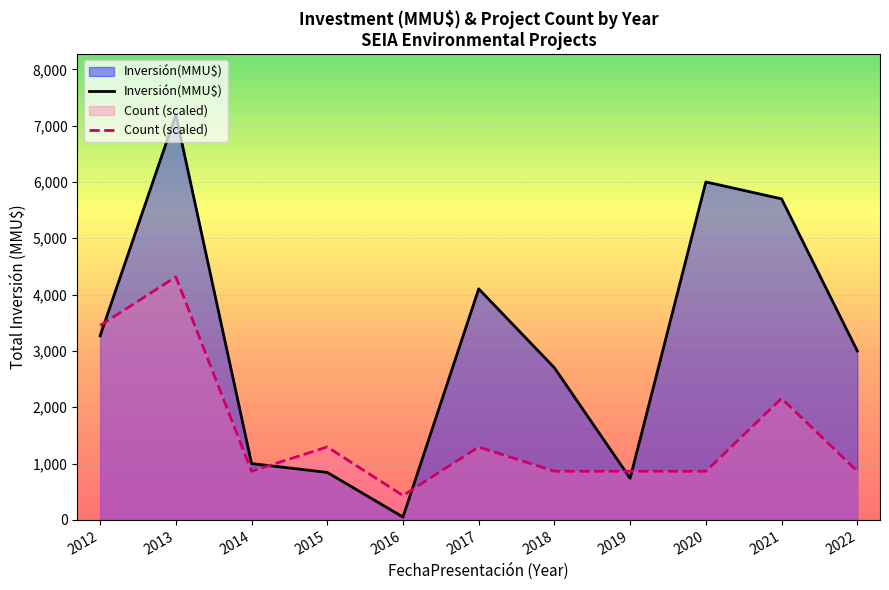

How many lines are shown in the chart?

2